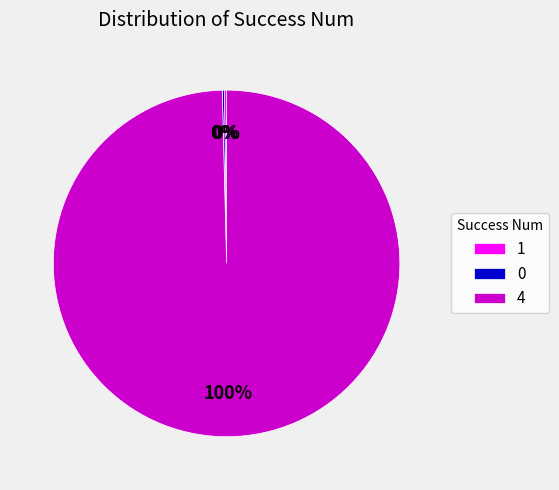

Is it true that 4 is 93% of the pie?

False